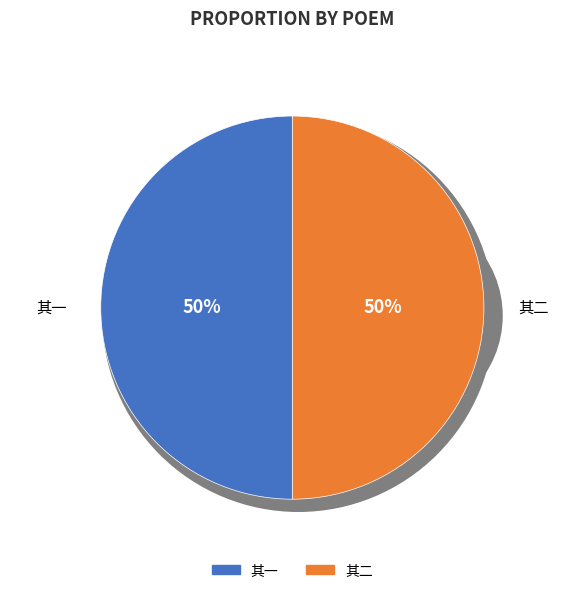

The 甲子岁二月二十日拜进万寿圣节表文宪长陈吉夫首倡予步韵二首 其一 slice represents 40% of the pie. True or false?

False